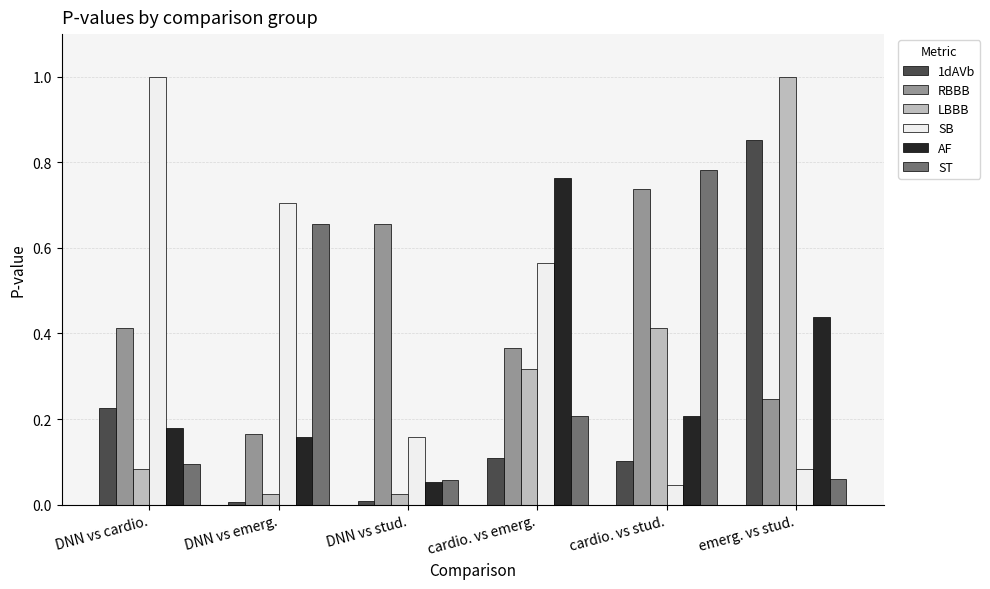

Is it true that 1dAVb equals 0.1 at cardio. vs emerg.?

True